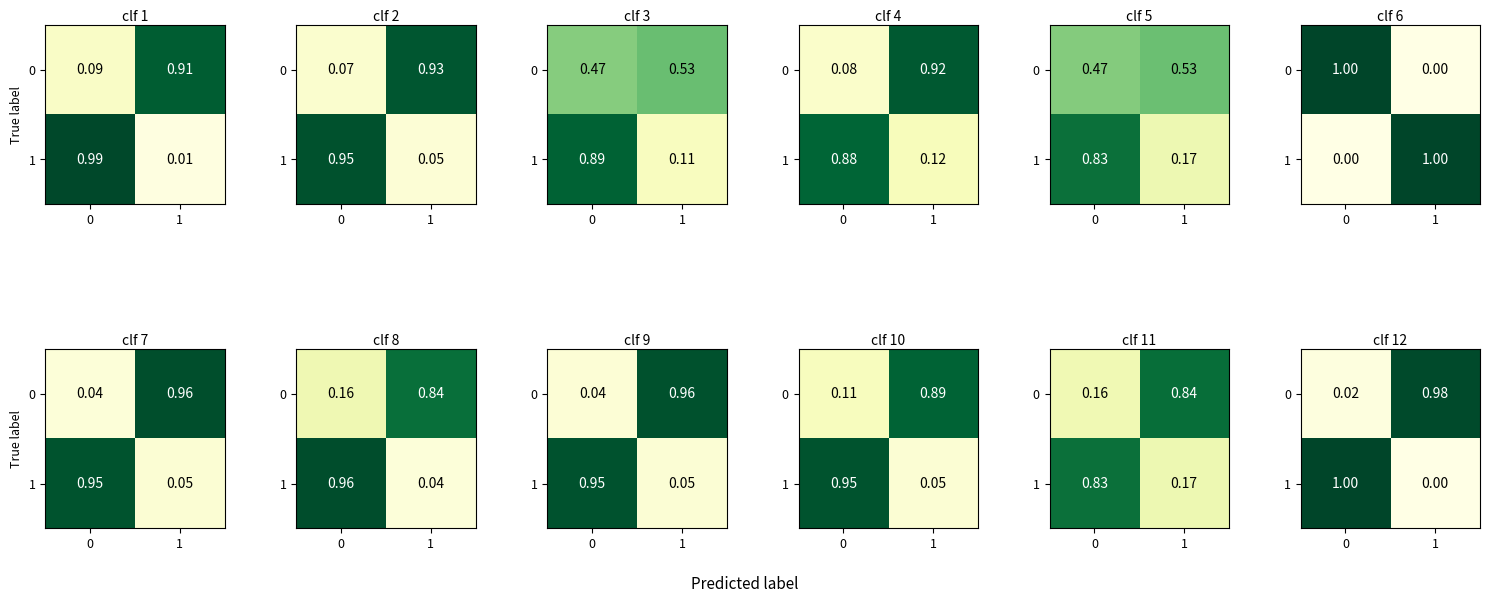

True or false: 0 has a value of 0.0 at 0.

False